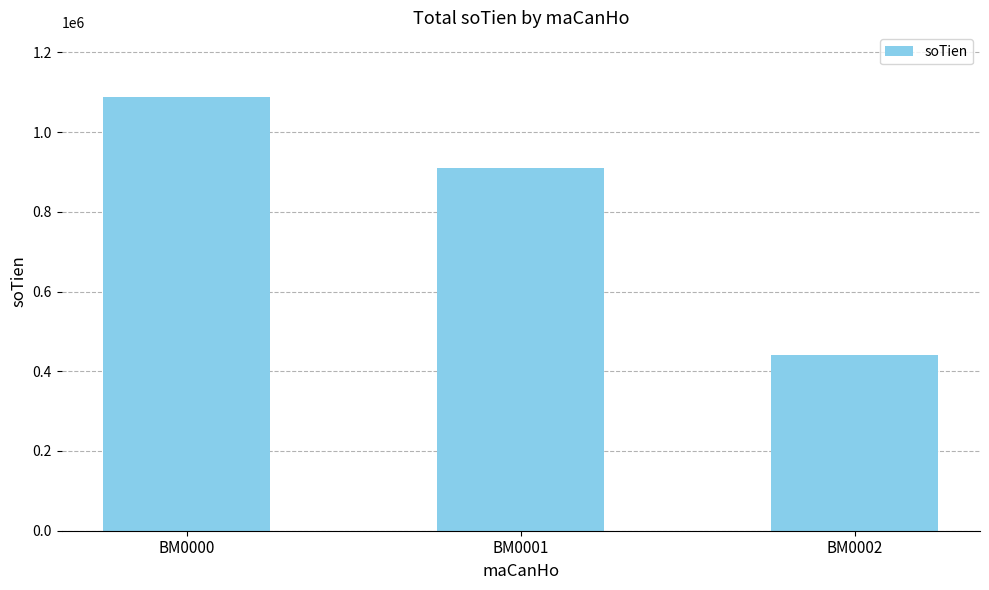

What value does the data have at BM0002?

441000